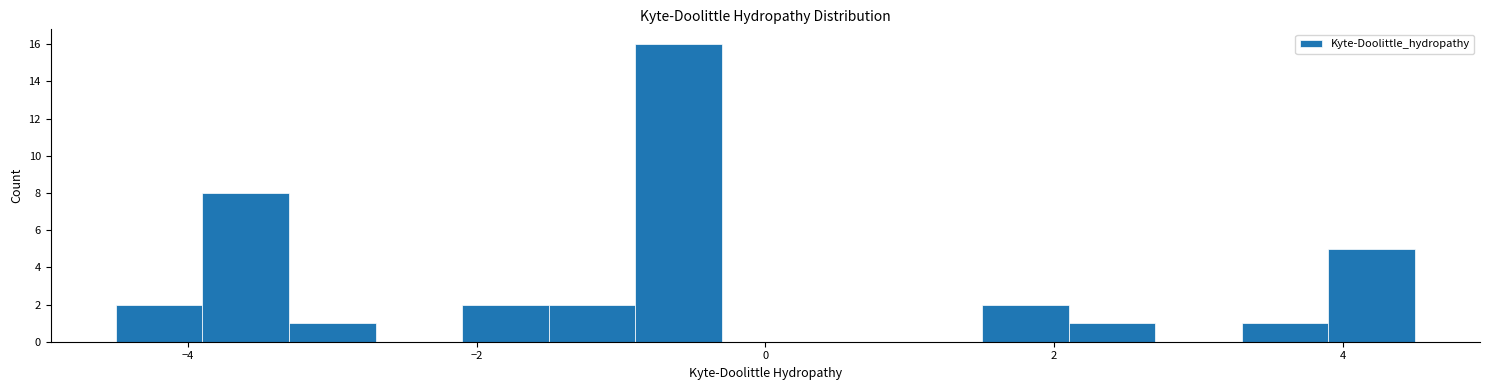

Around what value on the x-axis is the tallest bar? Give the approximate position of its centre, as read against the axis.

-0.6